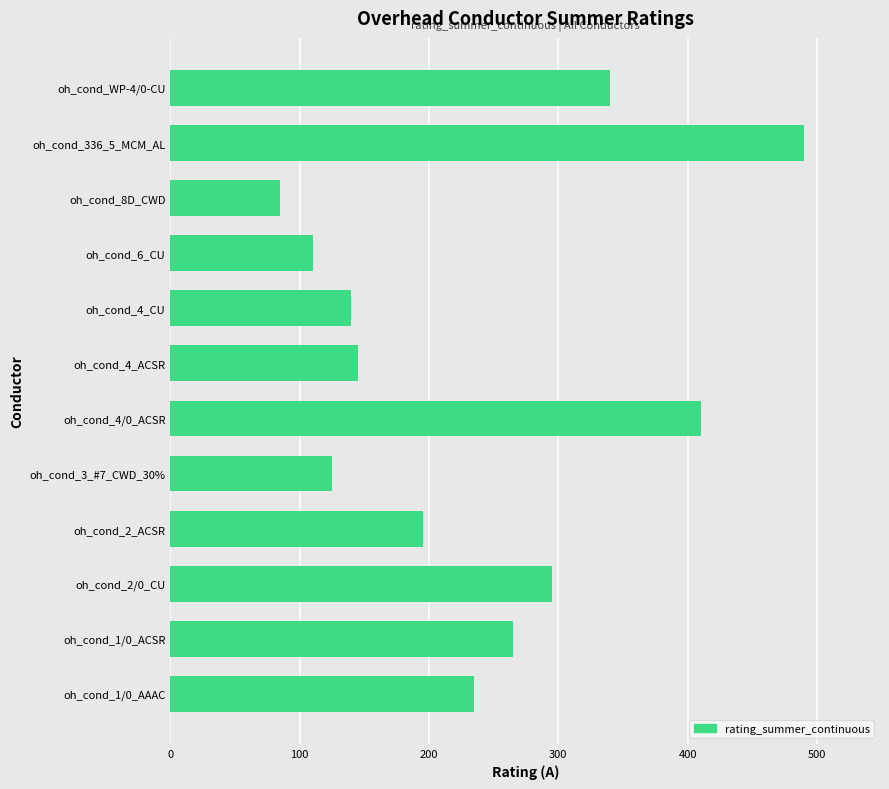

The chart shows a value of 340 at oh_cond_WP-4/0-CU. True or false?

True